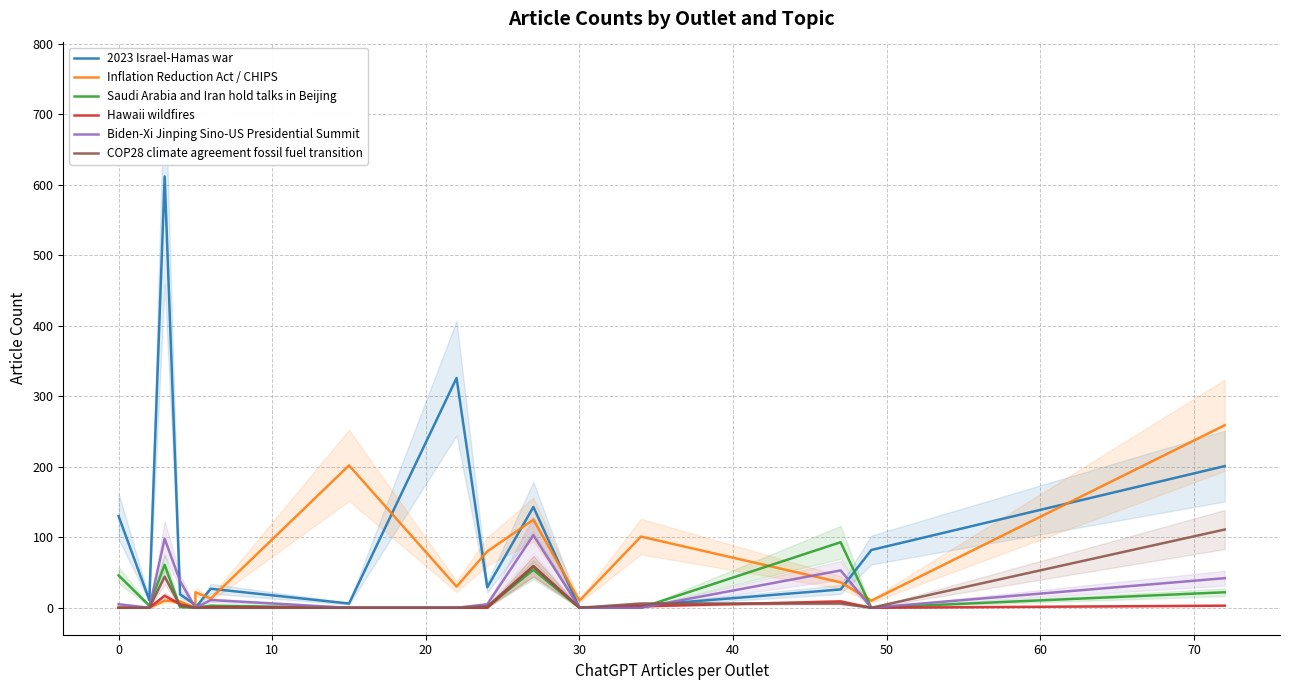

True or false: 2023 Israel-Hamas war and Inflation Reduction Act / CHIPS cross at least once.

True